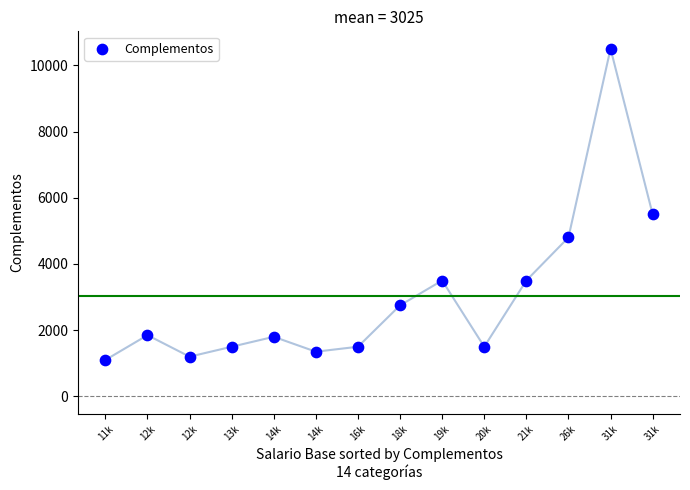

What Y value in the scatter plot is closest to 5800?

5500